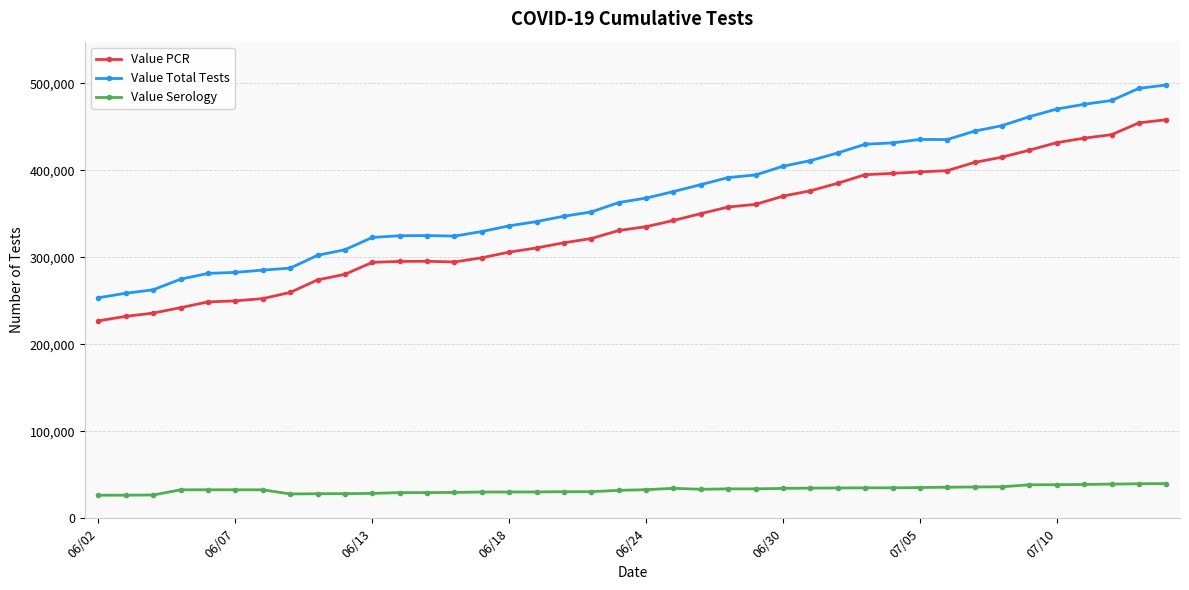

What is the highest value of the Value Serology series?

39932